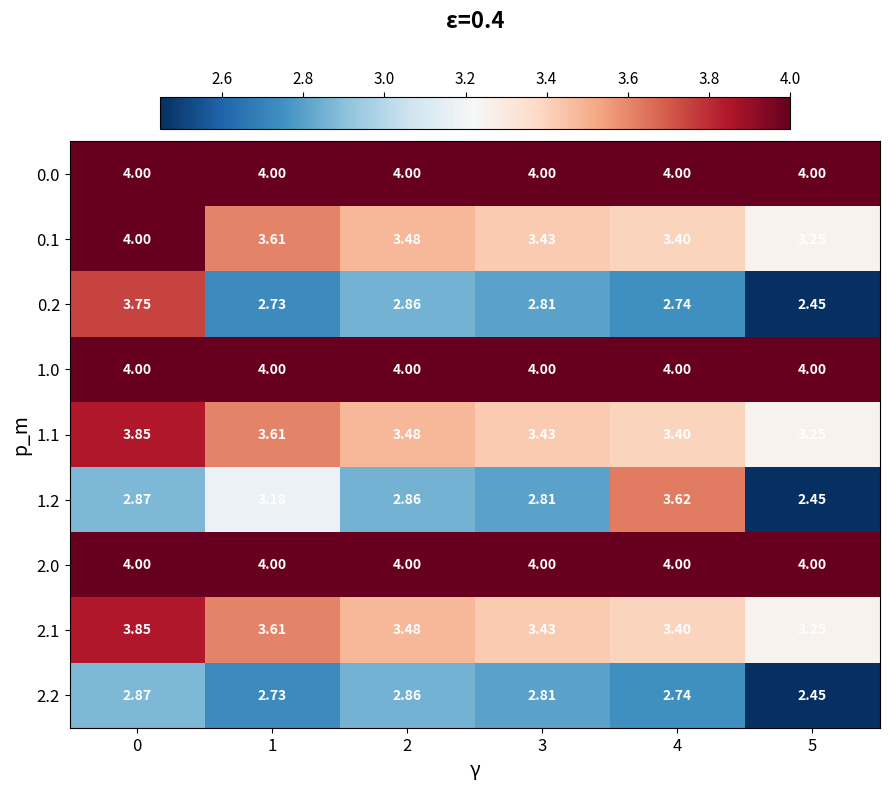

Is the value of 0.1 at 5 greater than the value of 2.2 at 2?

Yes